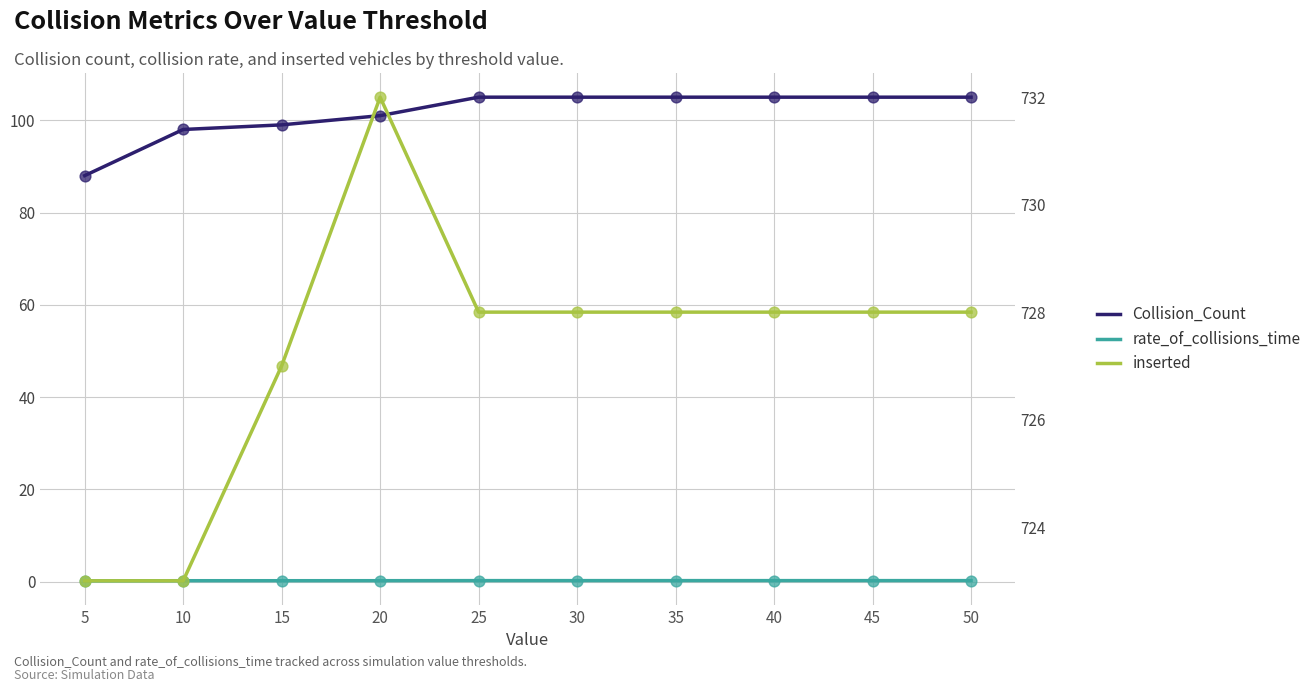

Which series contains the highest Y value?

inserted